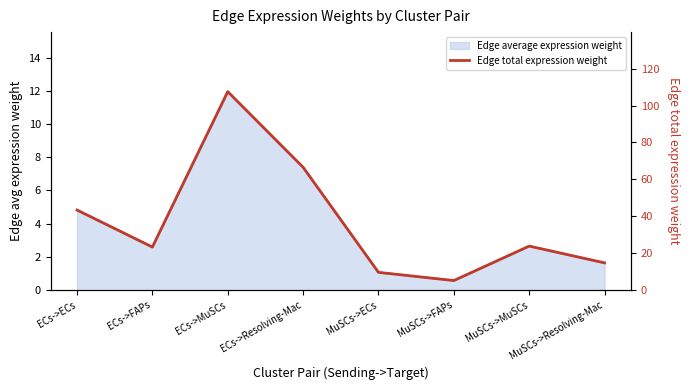

Does the chart display data point markers on the line(s)?

No